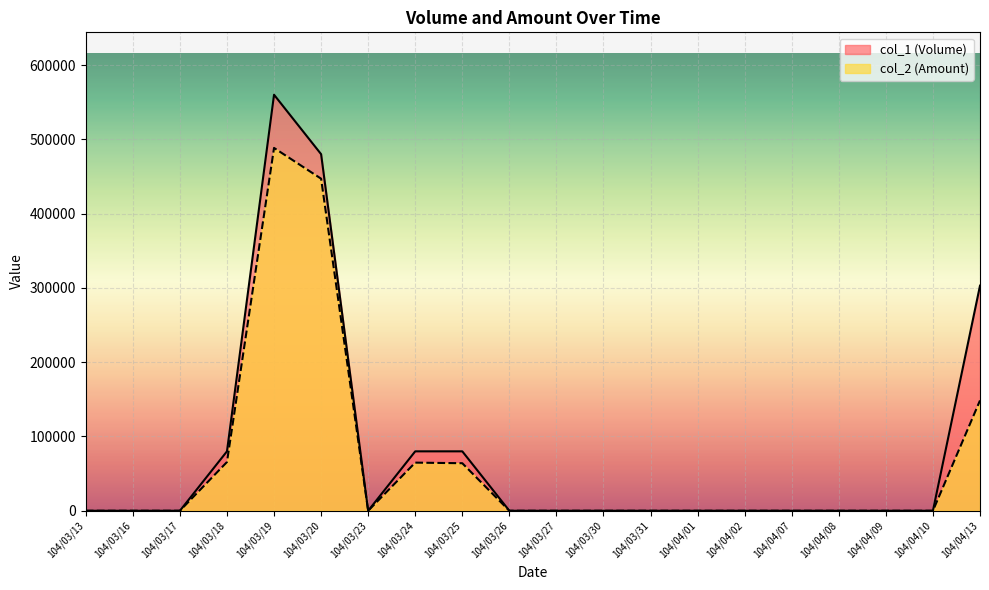

True or false: col_1 (Volume) has more than 0 interior local peaks.

True